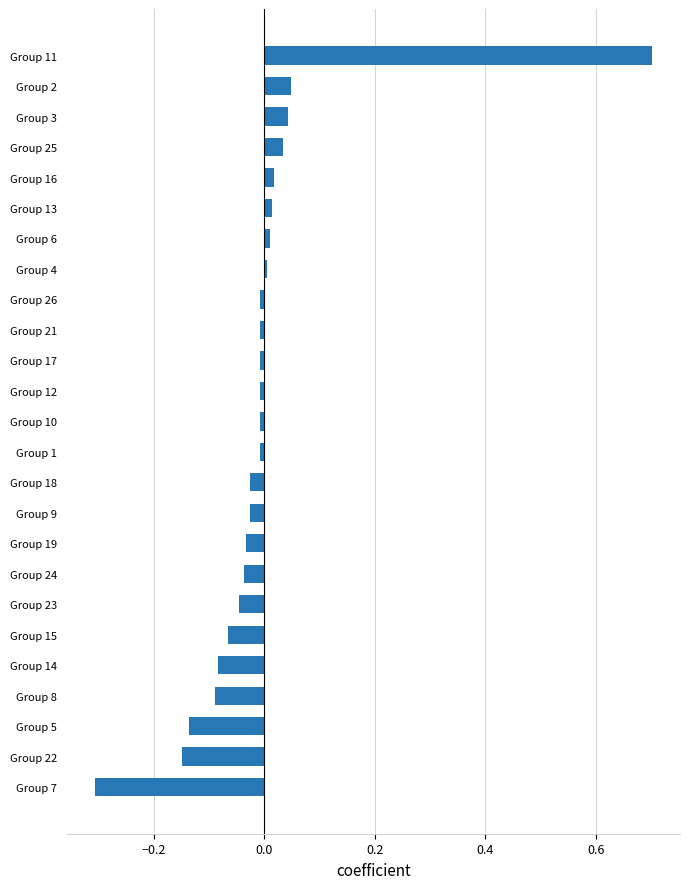

Which category has the lowest value across all series?

Group 7